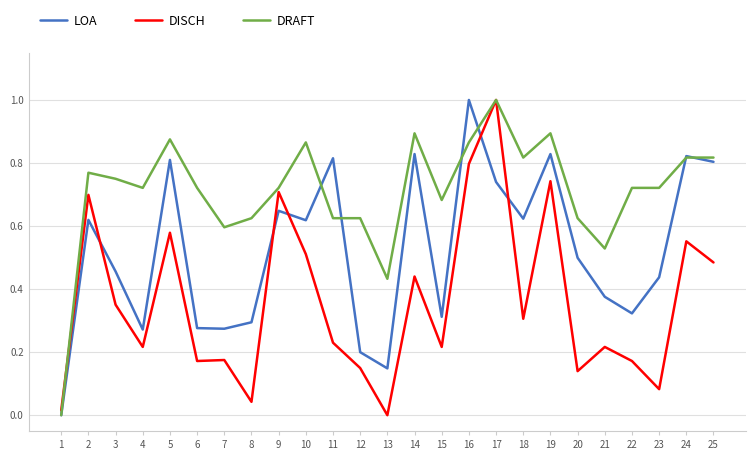

The value of DRAFT at 3 is 0.8. True or false?

True